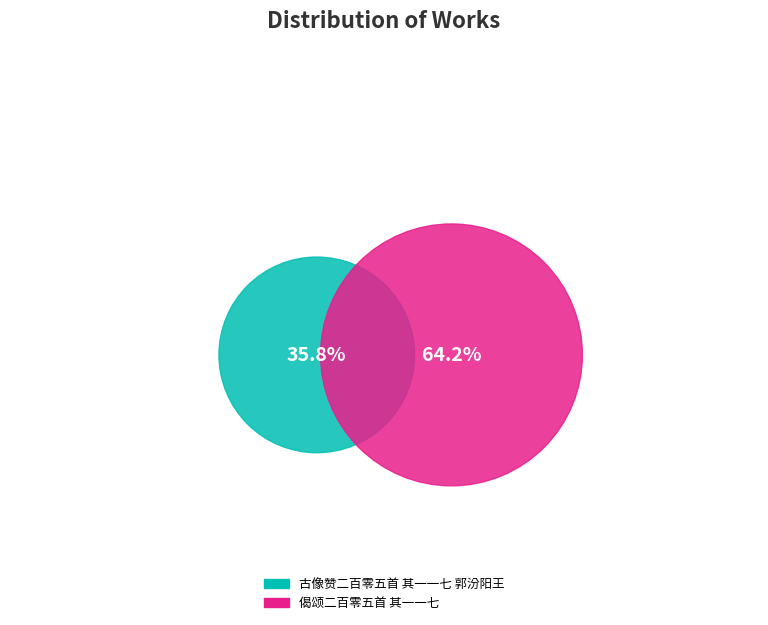

Is it true that 古像赞二百零五首 其一一七 郭汾阳王 is 23% of the pie?

False